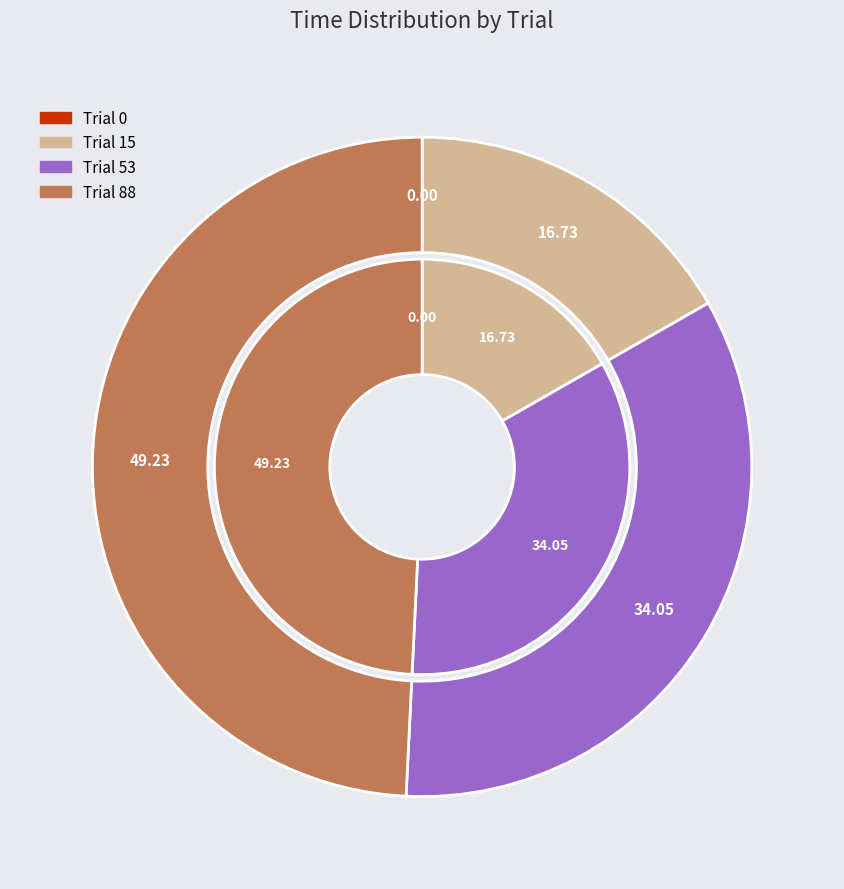

How many segments does this pie chart have?

4